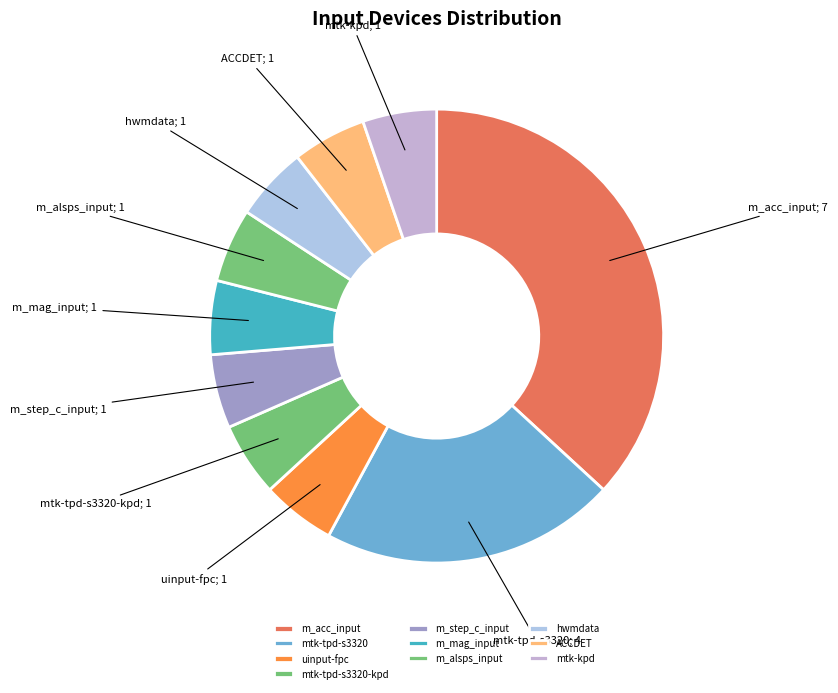

To the nearest percent, what is the average slice percentage?

10%